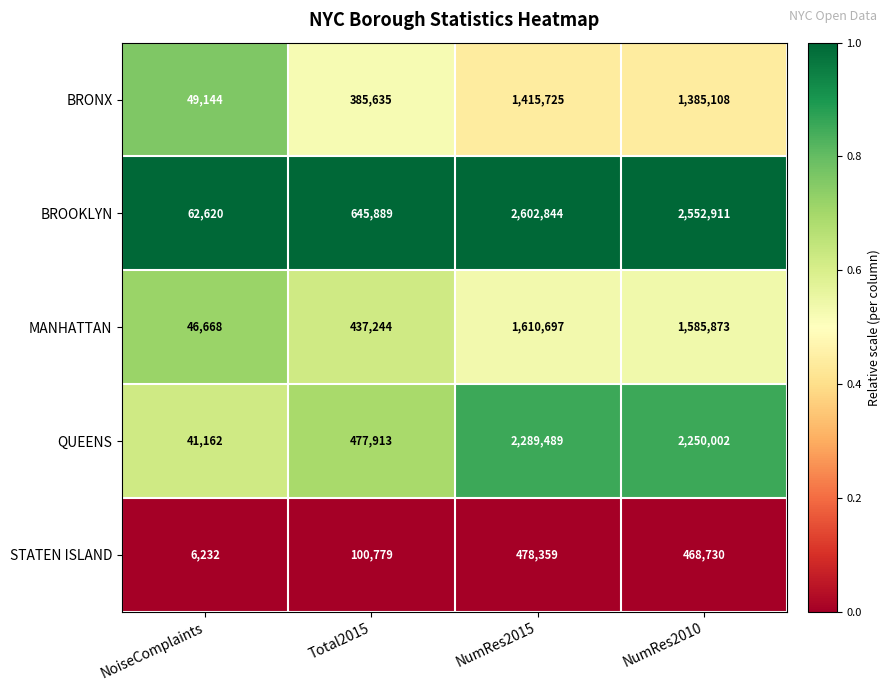

Which series has the largest range (max minus min)?

BROOKLYN